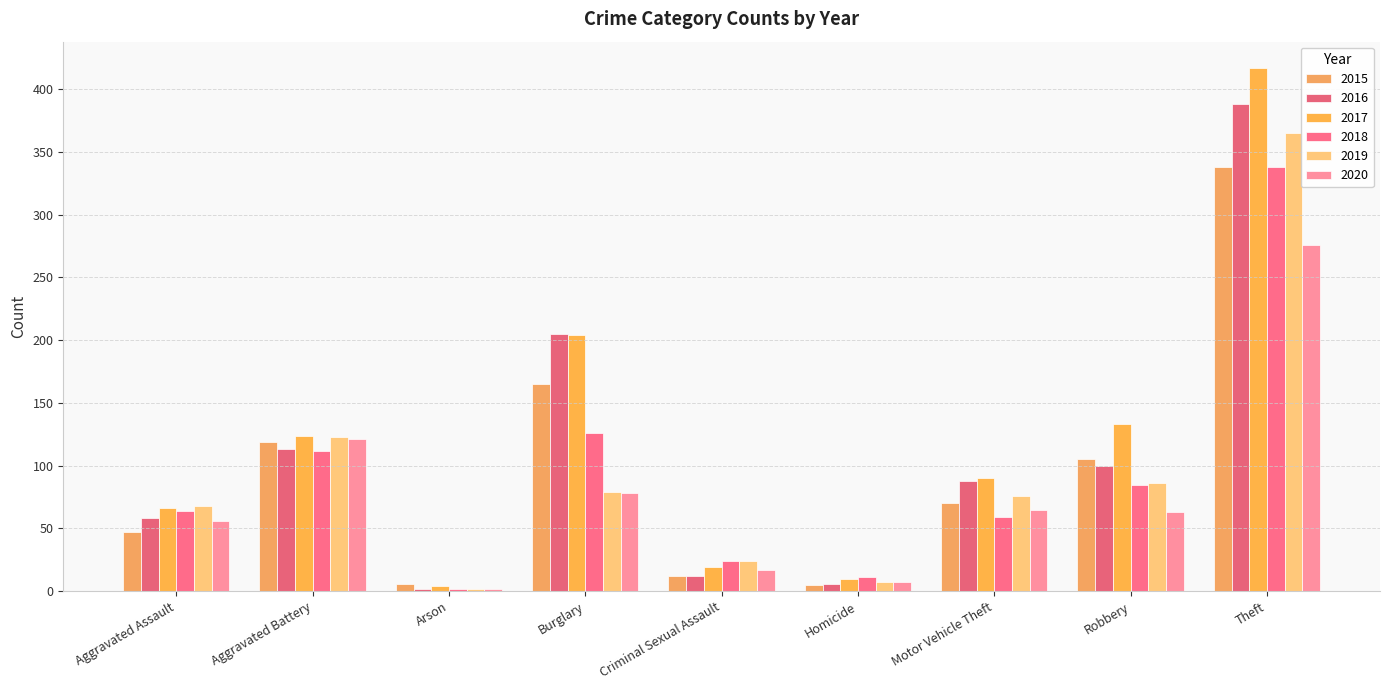

Which series changed the most between Arson and Criminal Sexual Assault?

2018